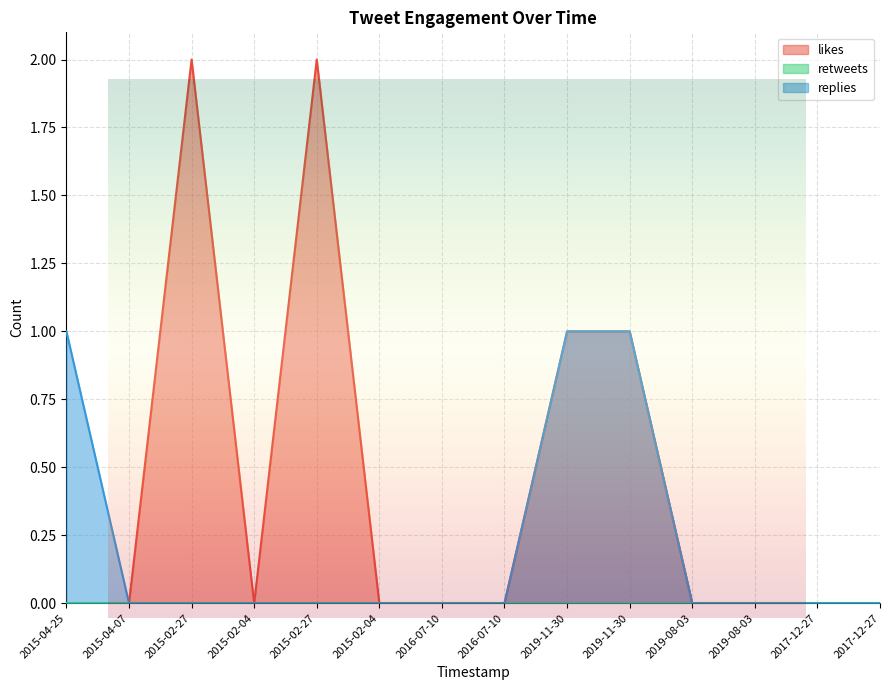

At which category does likes reach its first local valley?

2015-02-04